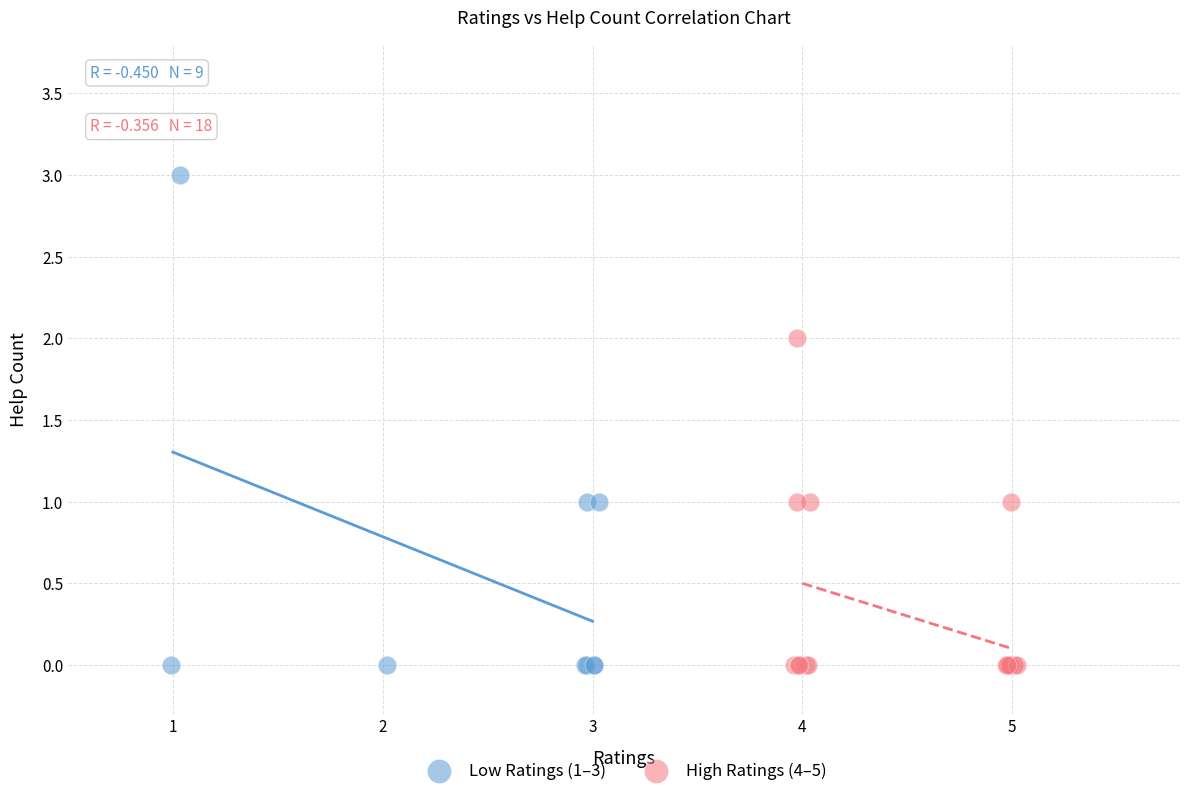

Which series reaches the maximum Y coordinate?

Low Ratings (1–3)